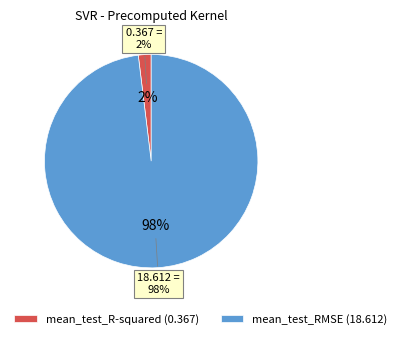

Between mean_test_RMSE and mean_test_R-squared, which is larger?

mean_test_RMSE